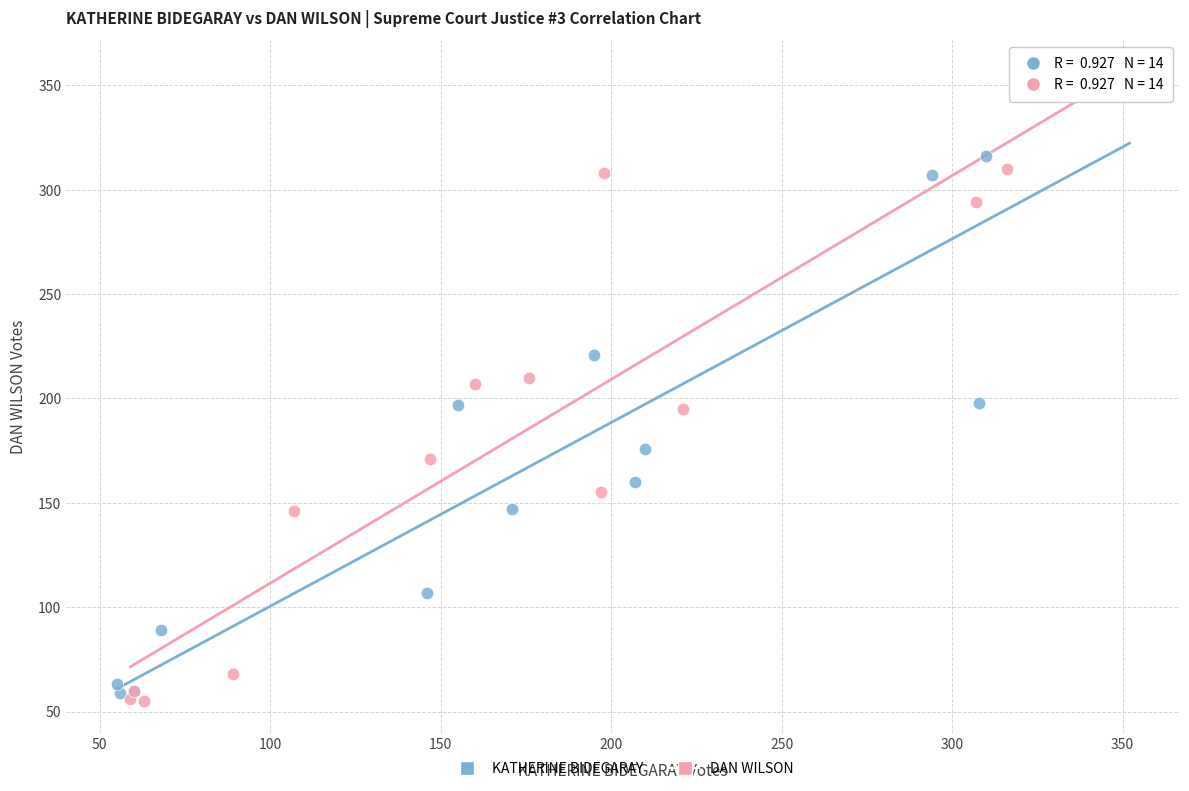

Which series has the largest Y range (max minus min)?

DAN WILSON